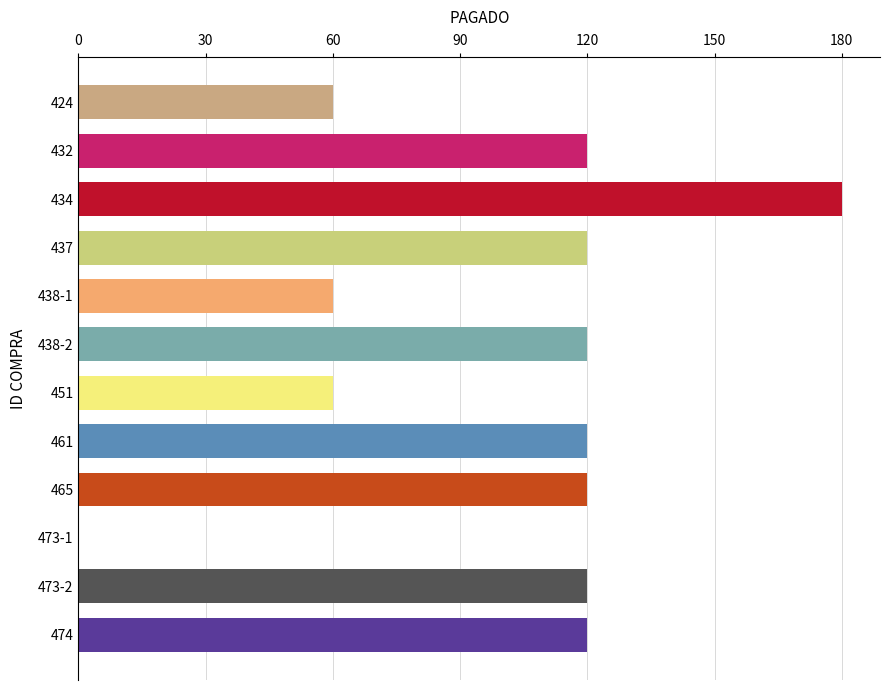

The value at 434 is 77. True or false?

False